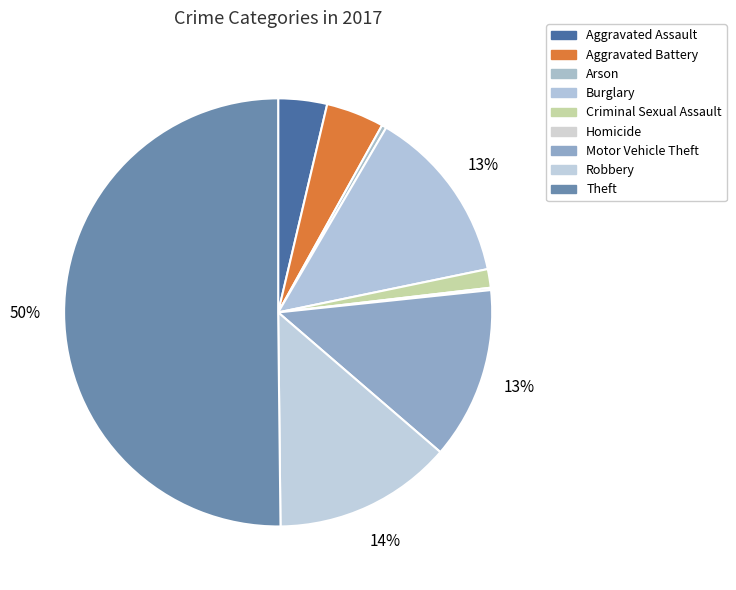

True or false: Aggravated Assault accounts for 4% of the total.

True